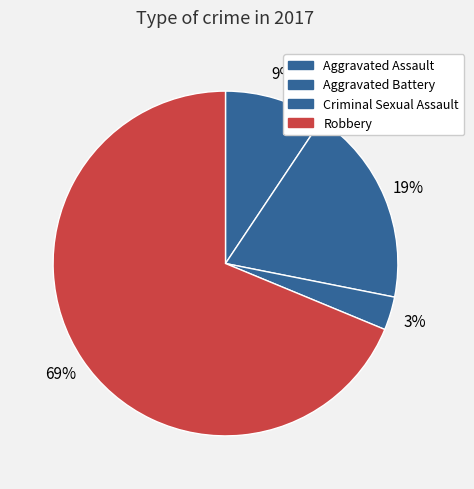

Which has a higher value, Criminal Sexual Assault or Robbery?

Robbery